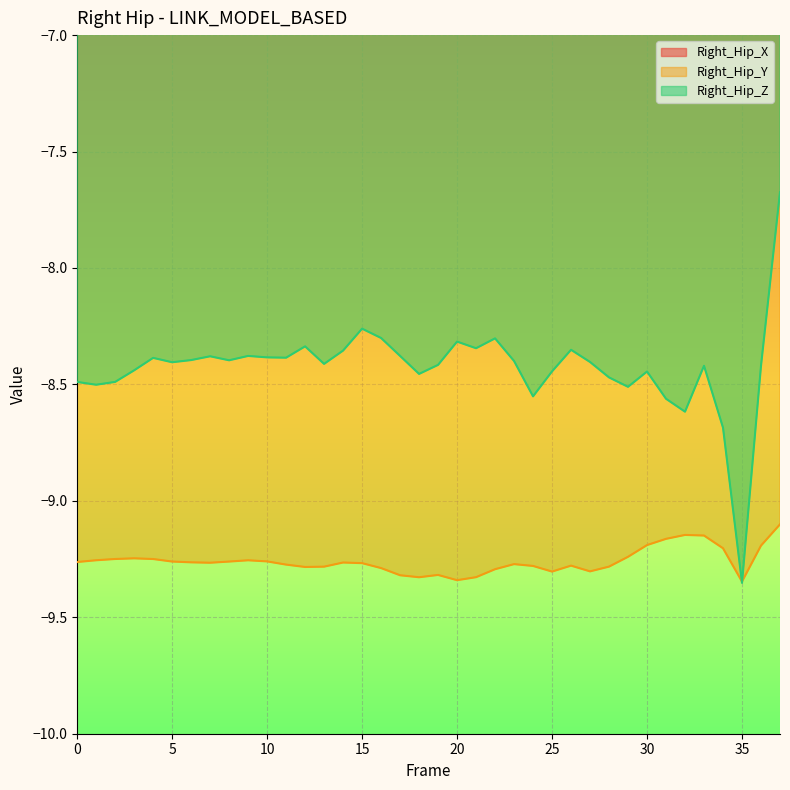

True or false: Right_Hip_Z and Right_Hip_X intersect in this chart.

False